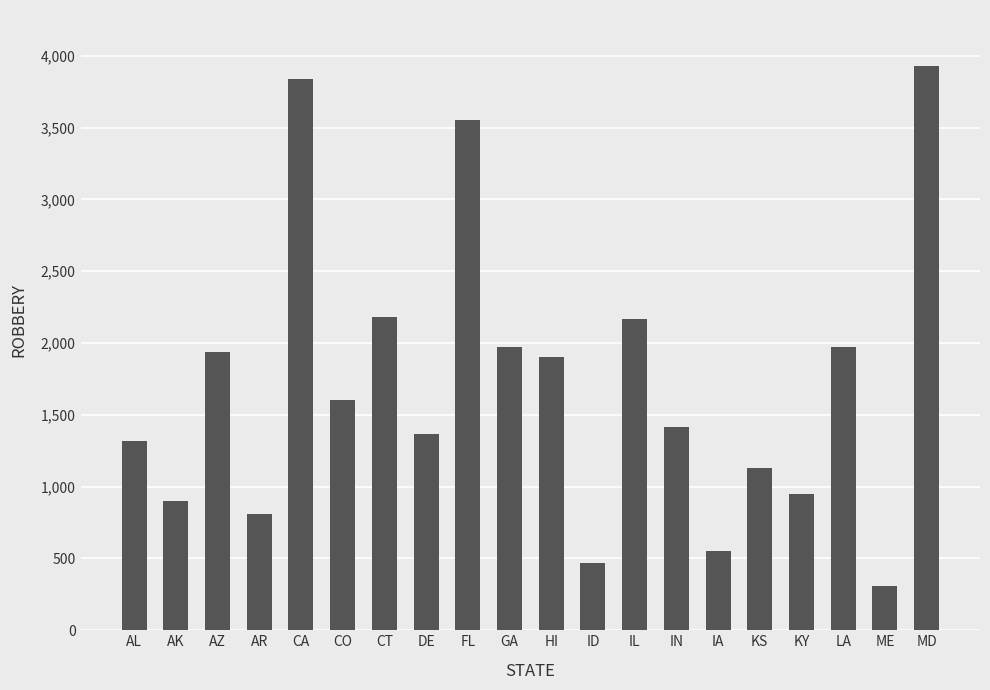

Is it true that the value at FL is 790?

False